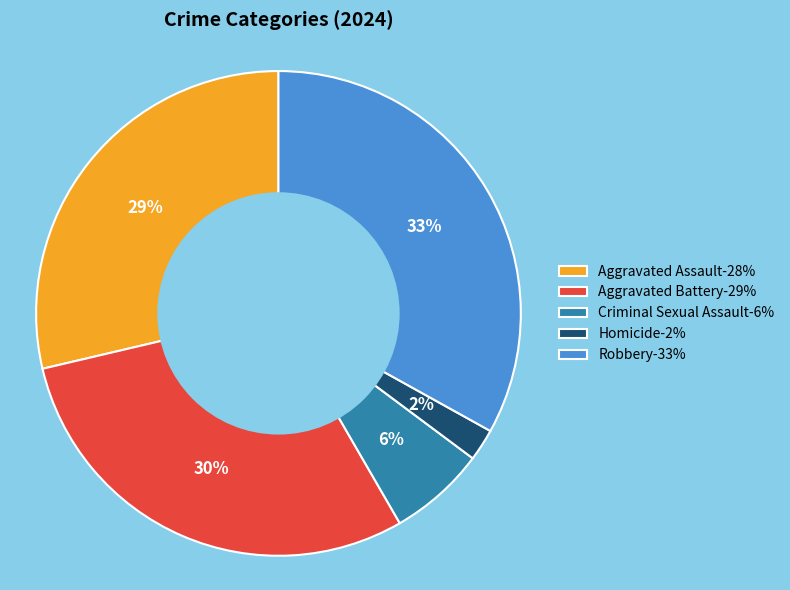

Which has a higher value, Robbery or Aggravated Assault?

Robbery